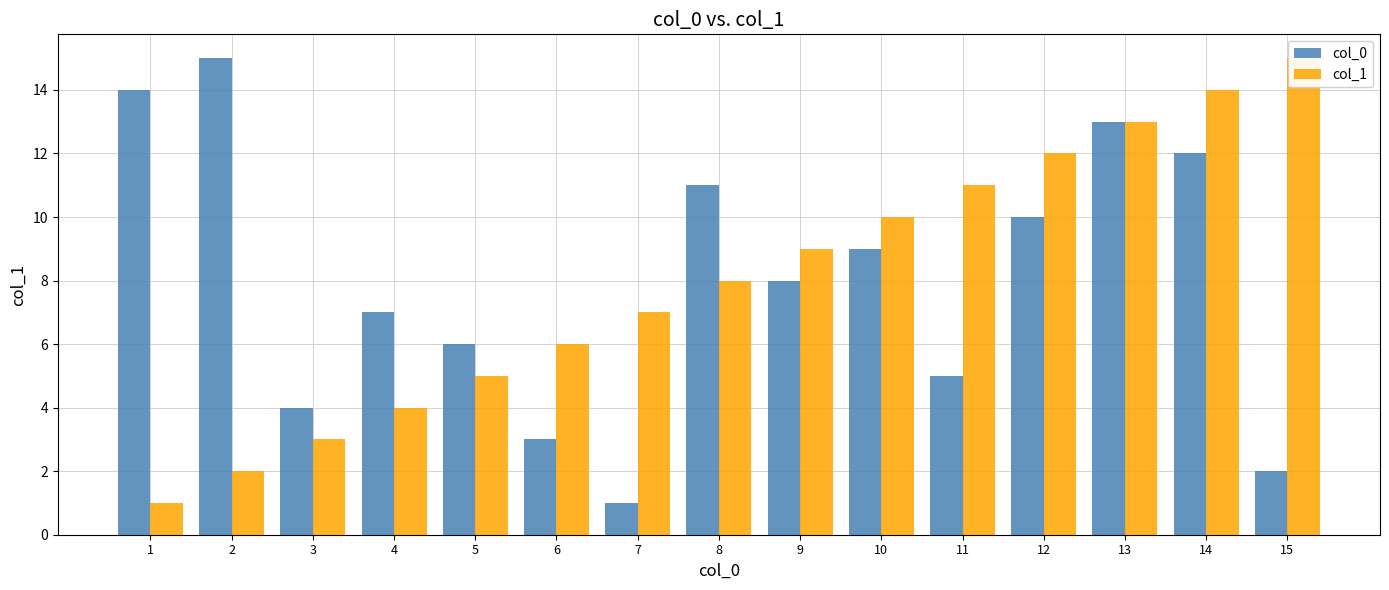

What is the difference between the maximum and second lowest values in the col_0 series?

13